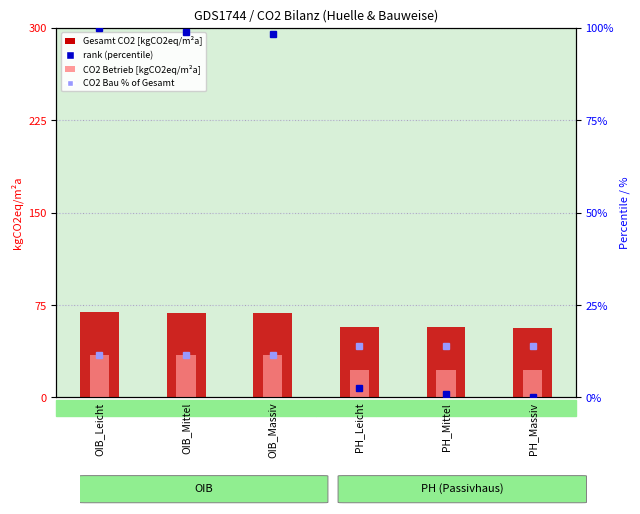

What is the sum of the CO2 Bau % of Gesamt values at OIB_Mittel and PH_Mittel?

25.5